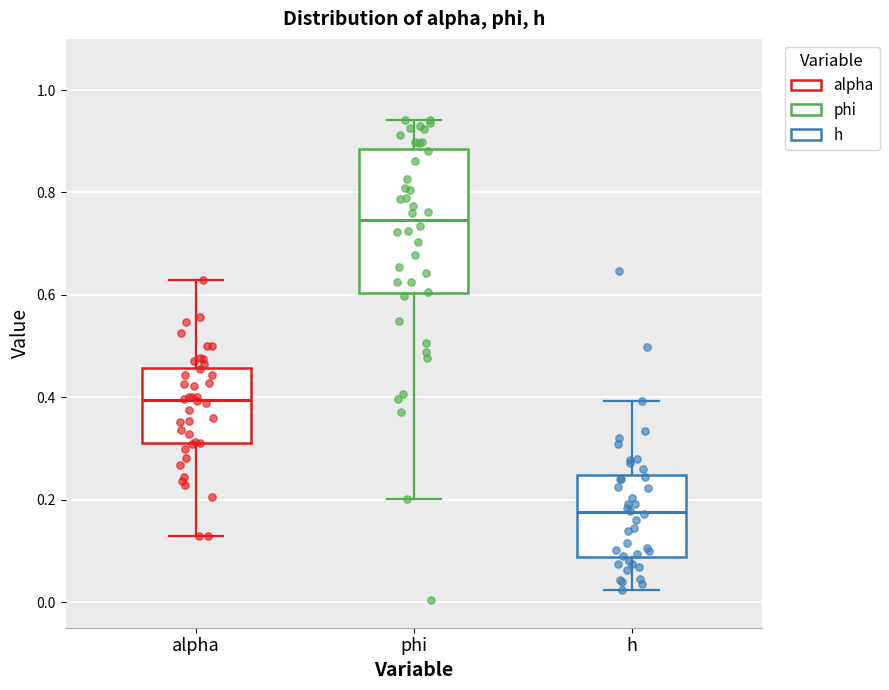

Where does the upper whisker of the box for h end on the y-axis? The values are not printed on the chart, so give them approximately, as read against the axis.

0.40